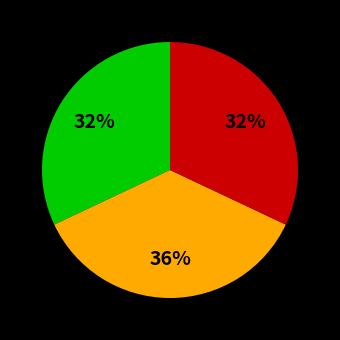

To the nearest percent, what is the difference between the largest and smallest slice percentages?

4%